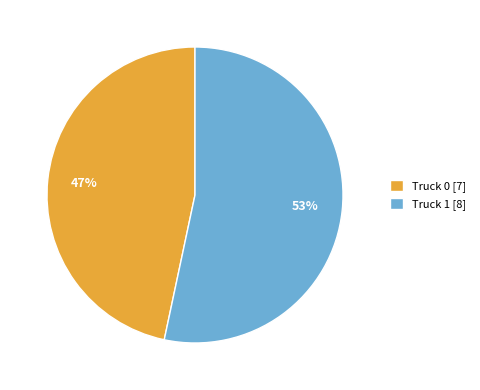

Is there a majority slice in this chart?

Yes